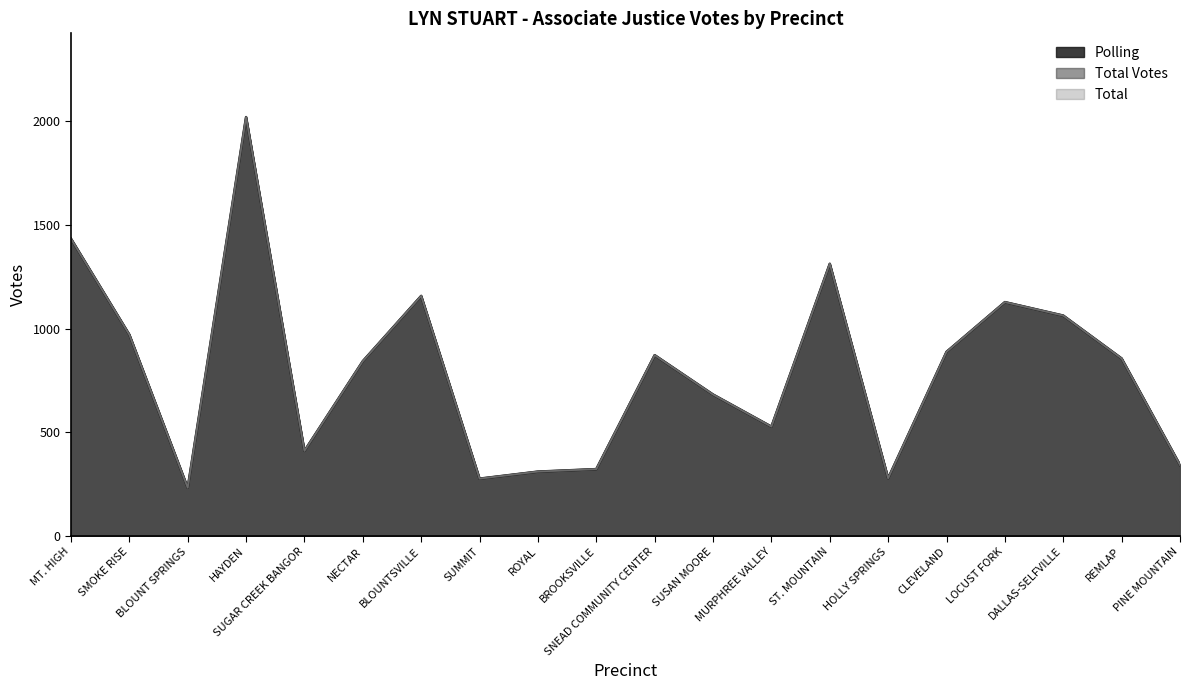

The Total series shows 1317 at CLEVELAND. True or false?

False